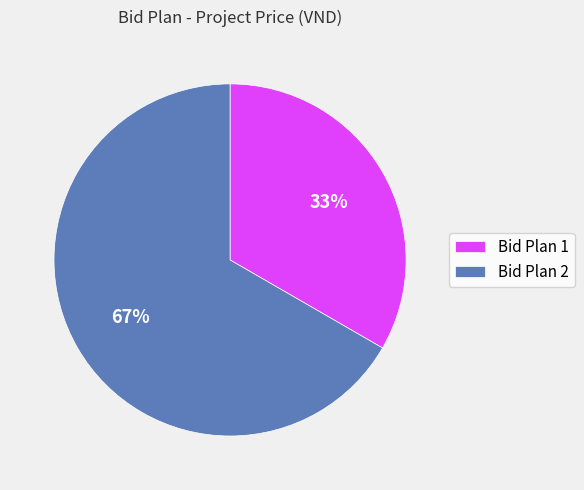

Approximately how many times larger is the value at Bid Plan 2 compared to Bid Plan 1?

2.0